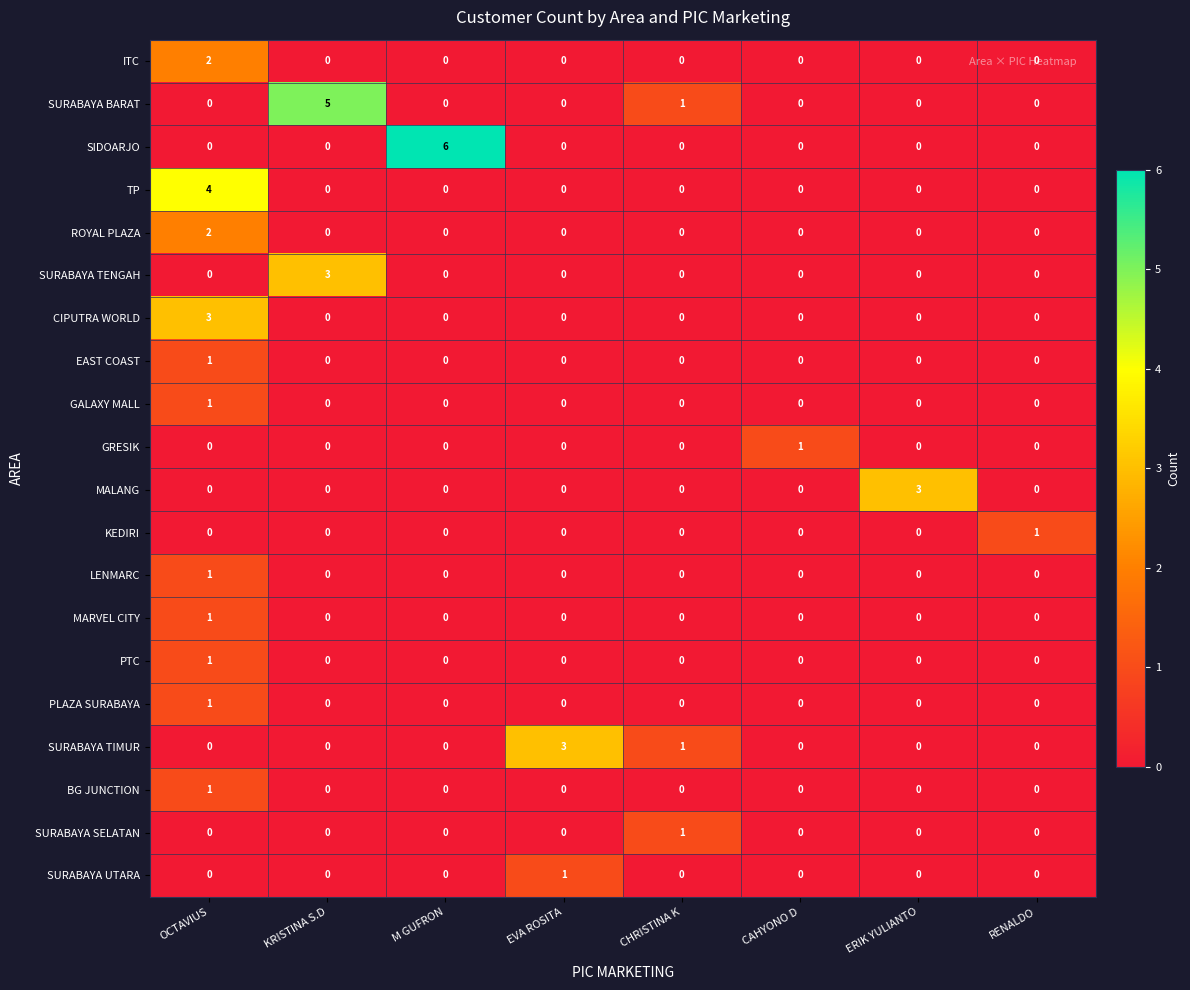

The GALAXY MALL series shows 0 at ERIK YULIANTO. True or false?

True